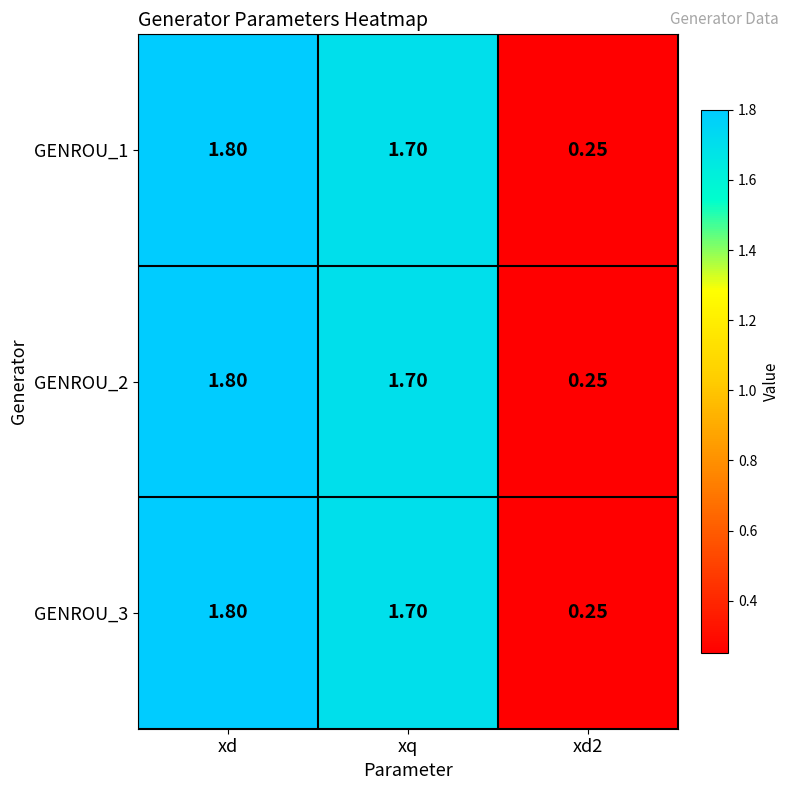

Is the value of GENROU_2 at xd2 greater than the value of GENROU_1 at xq?

No